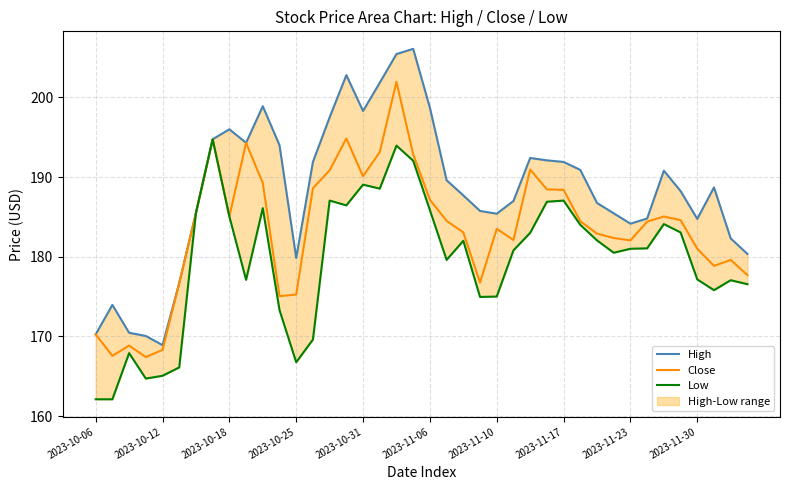

What is the total value across all series at 30?

551.7